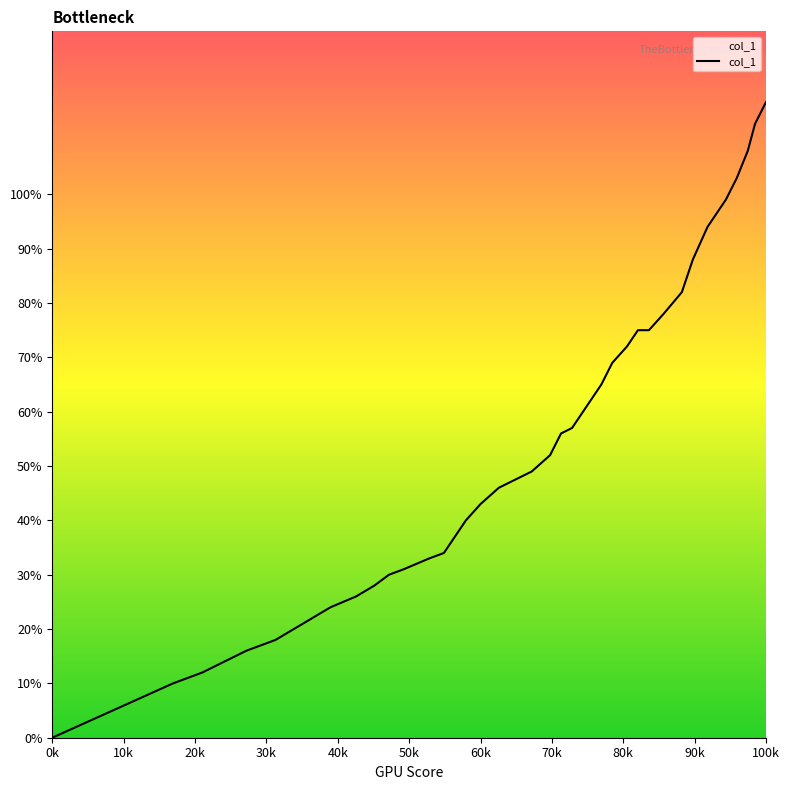

How many distinct data groups are displayed?

1